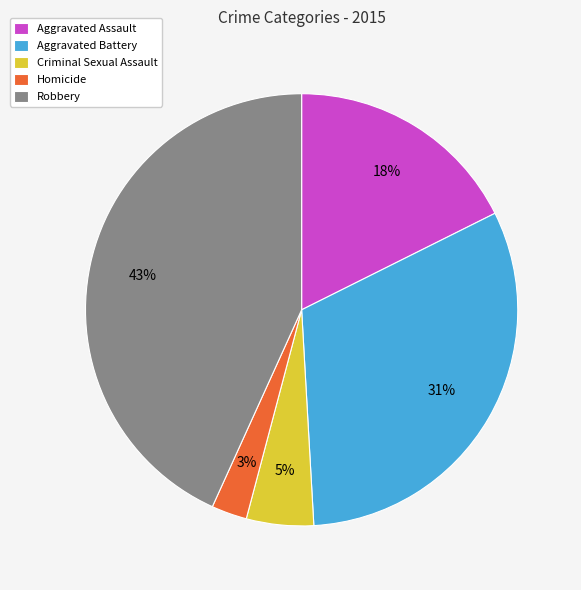

What percentage is the Homicide slice, to the nearest percent?

3%